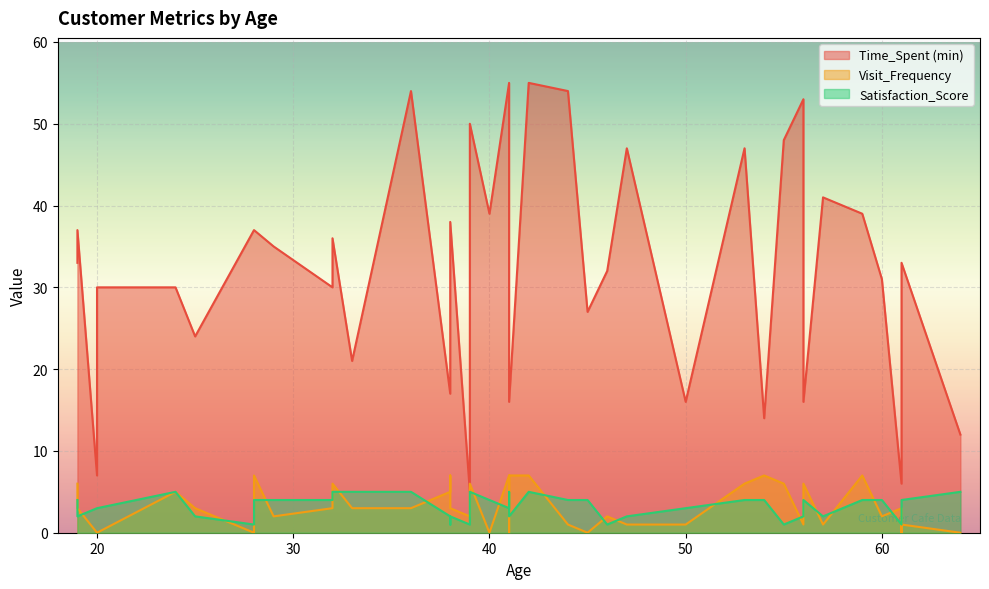

What is the total value across all series at 20?

10